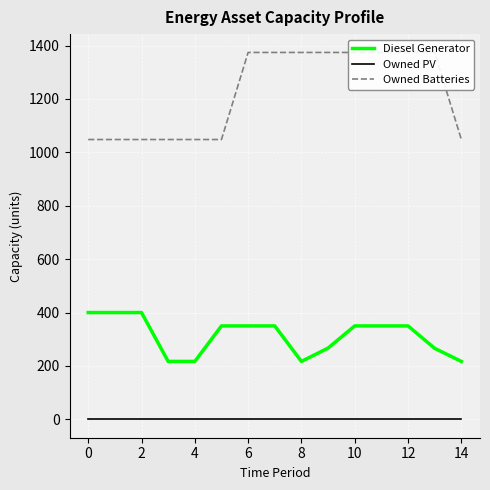

What is the lowest value of the Diesel Generator series?

217